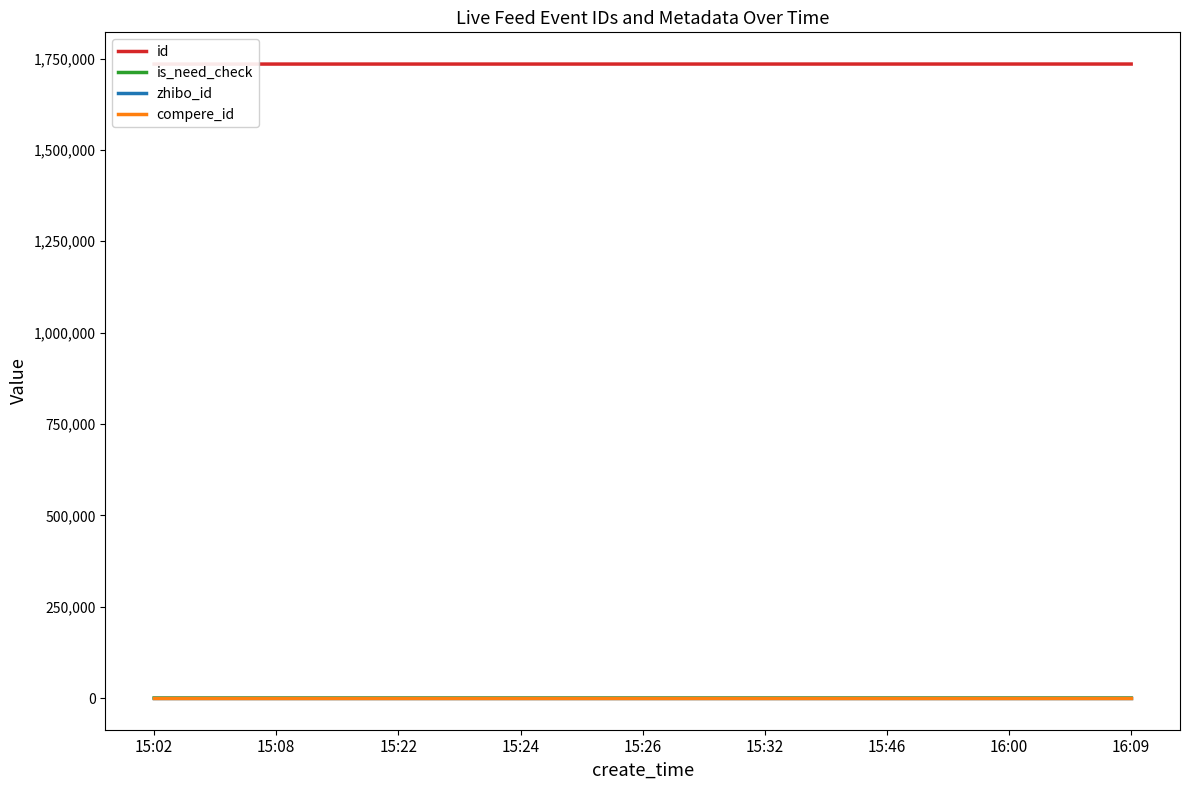

The is_need_check series shows 0 at 15:46. True or false?

True